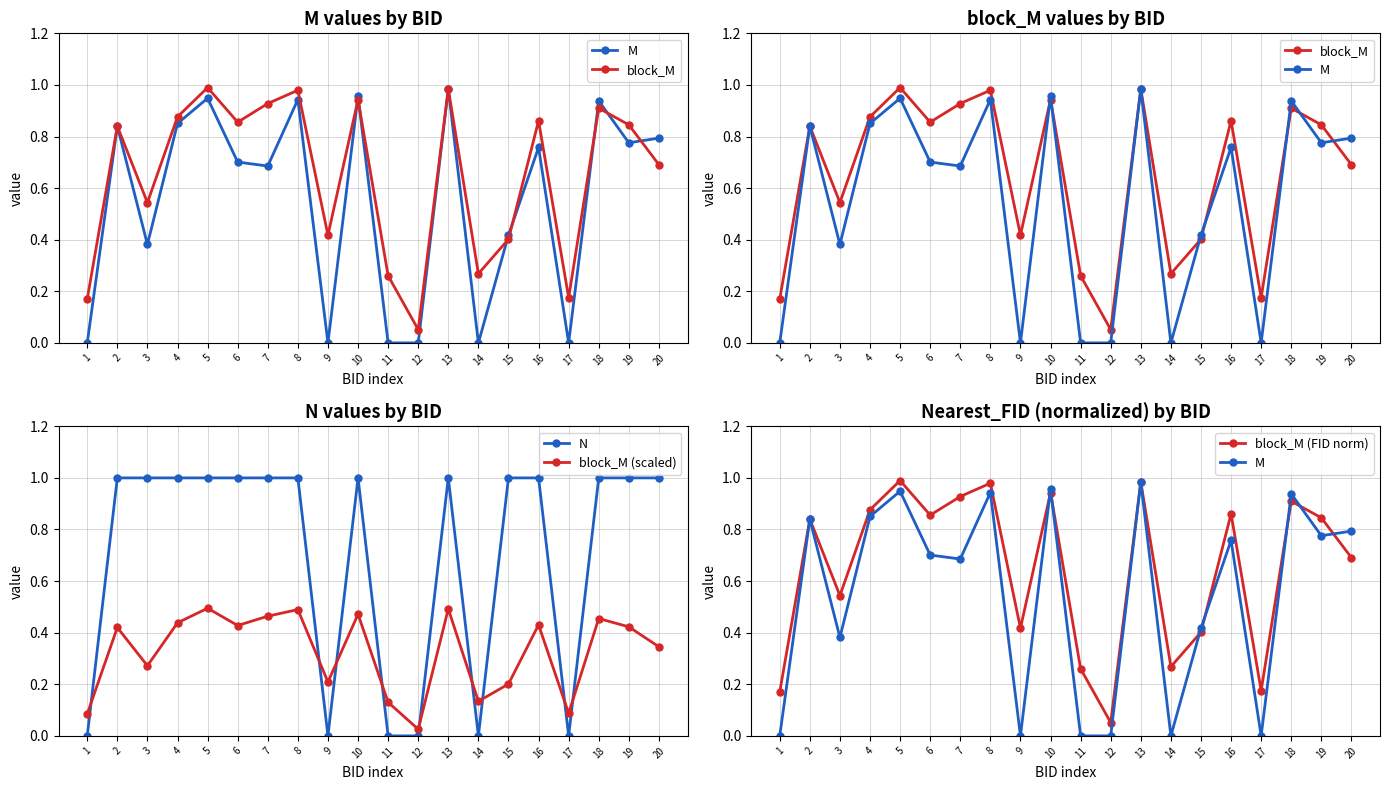

Does the chart have visible grid lines?

Yes